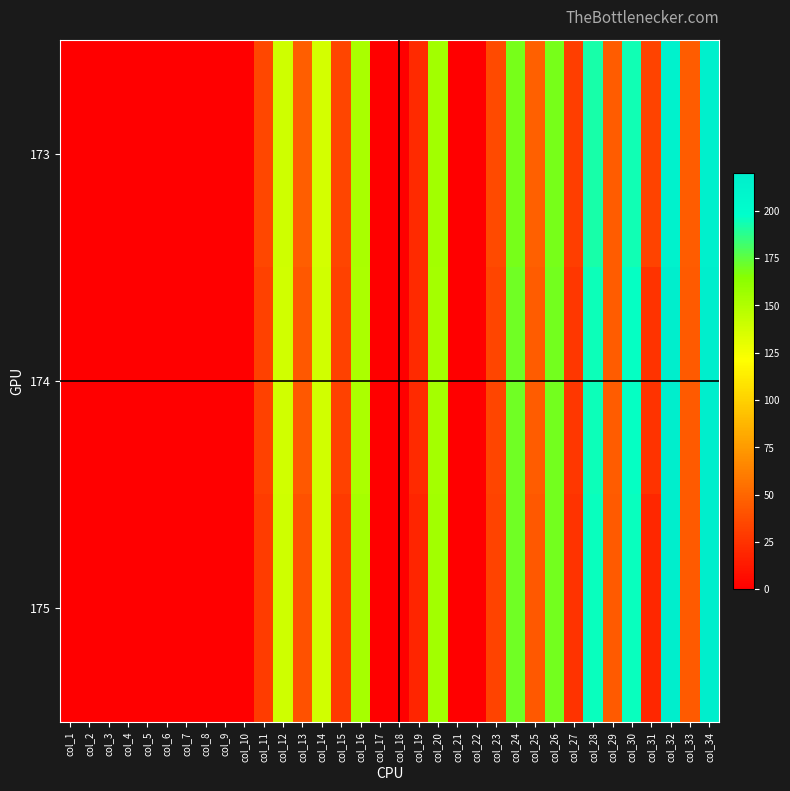

Rank the series by their average value, from lowest to highest.

175, 174, 173